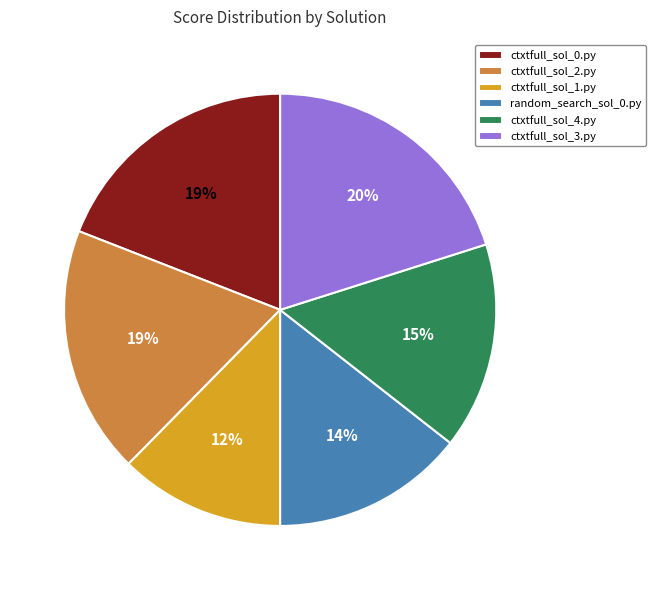

To the nearest percent, what percentage of the pie is ctxtfull_sol_2.py?

19%